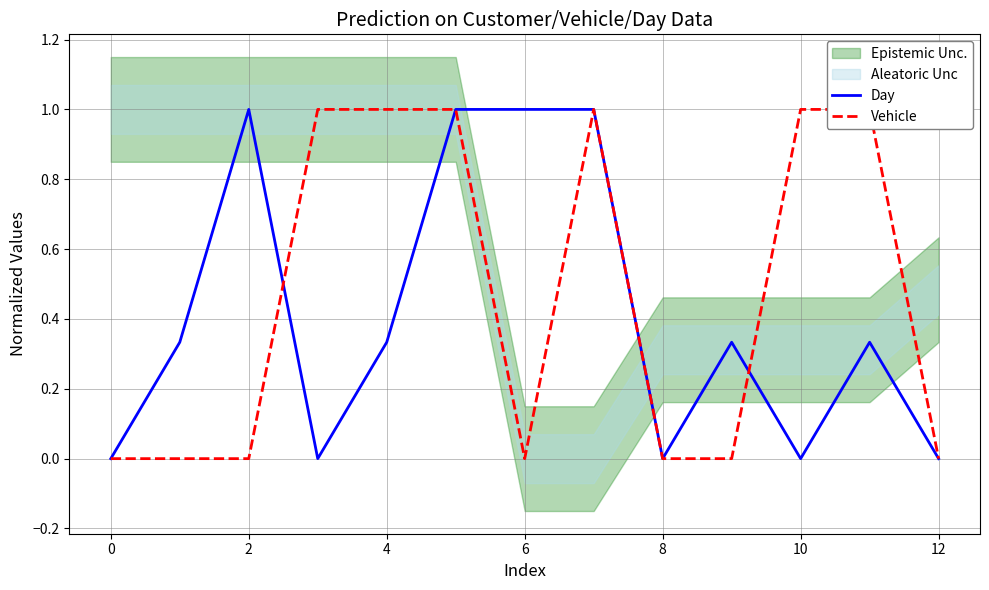

Which series ends up on top after the final intersection of Vehicle and Day?

Vehicle